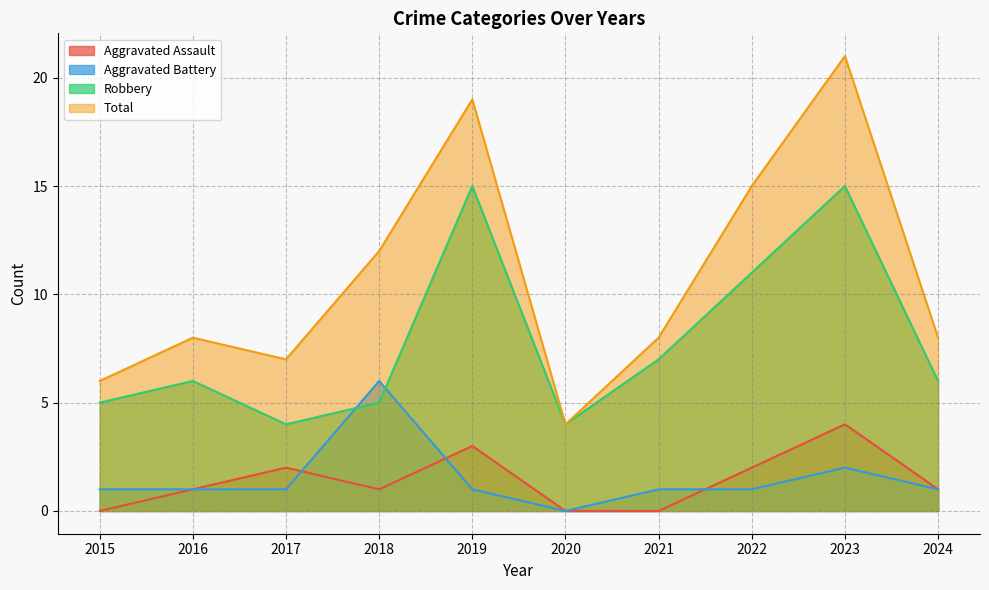

Where is the first local maximum for Total?

2016